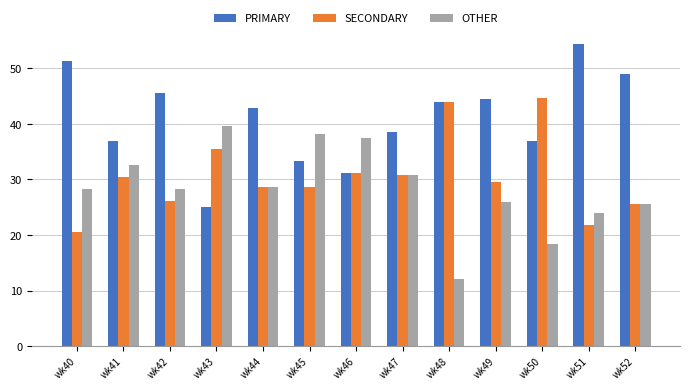

Read the SECONDARY value at wk47.

30.8